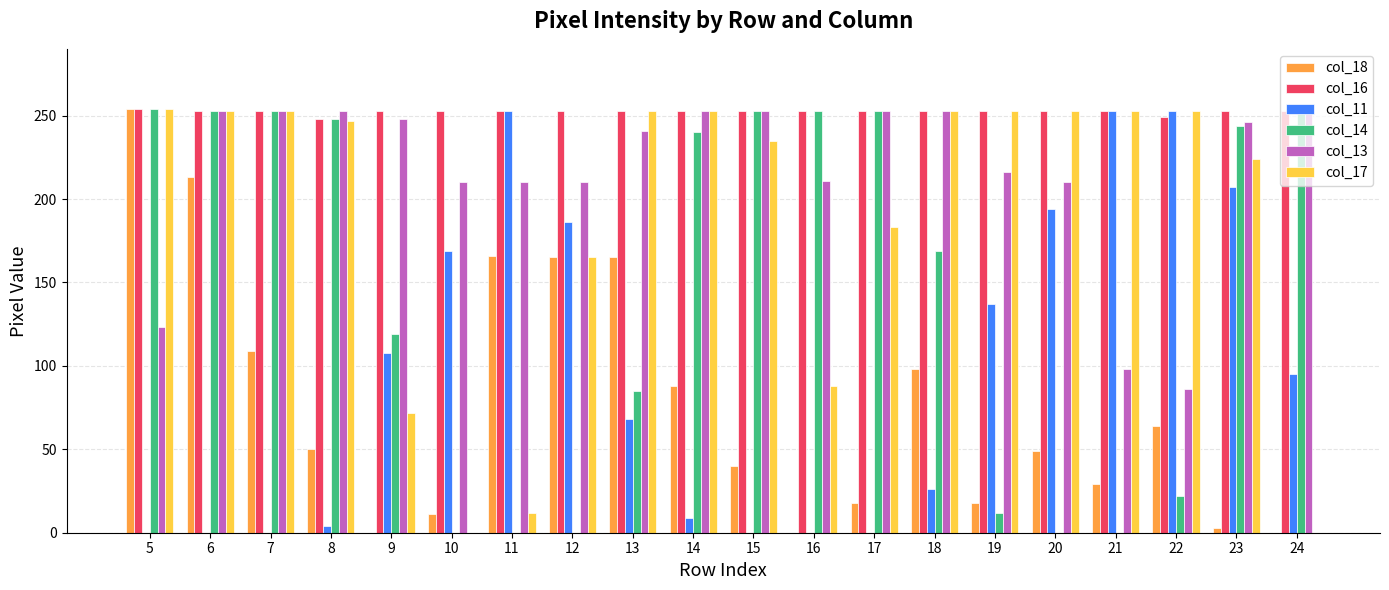

What value does the col_16 series have at 14?

253